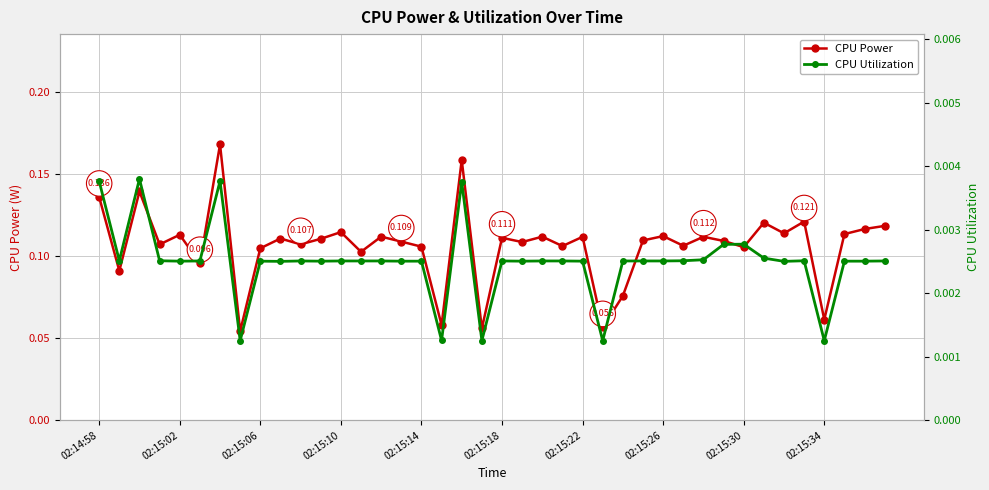

Which series has the widest spread of values?

CPU Power